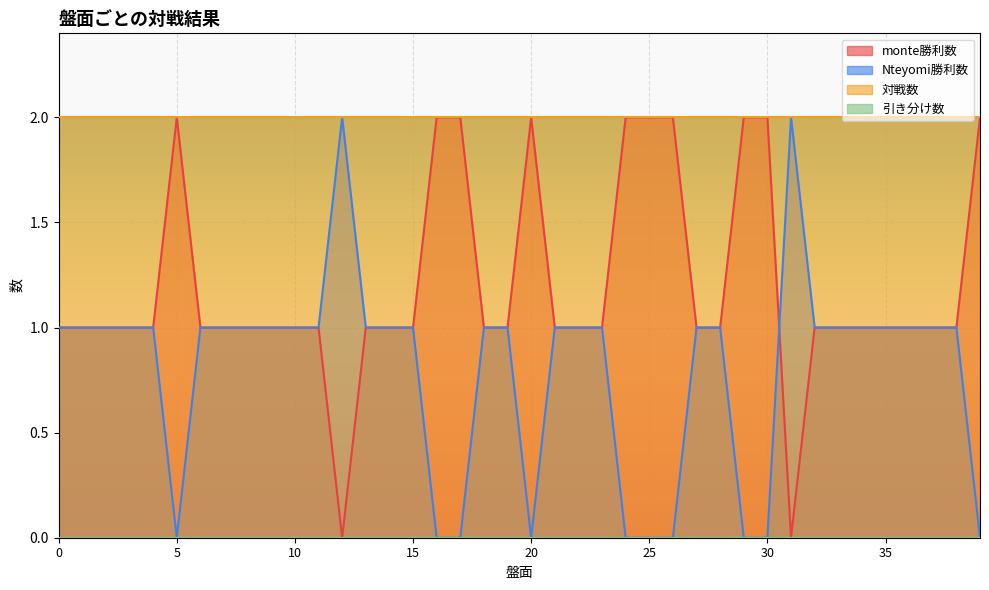

Count the Nteyomi勝利数 values in the range 1 to 2.

30